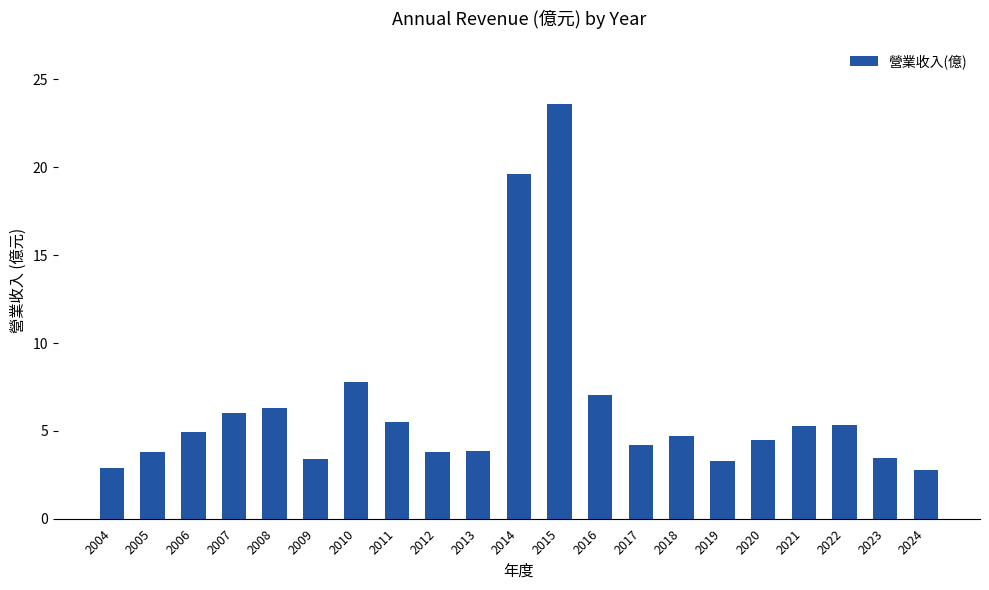

At which label is the value closest to 13?

2010